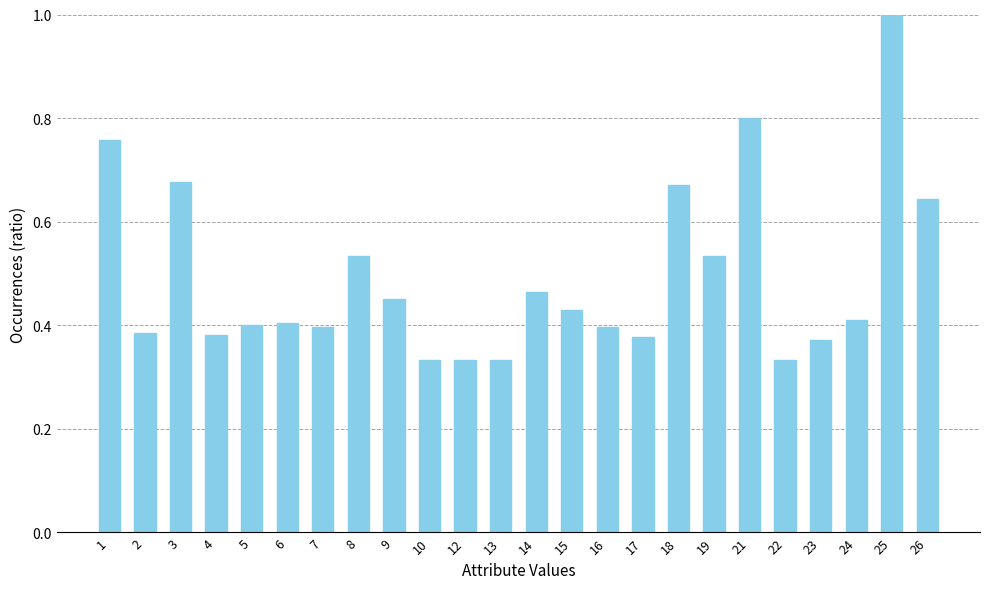

Between 14 and 18, which is larger?

18